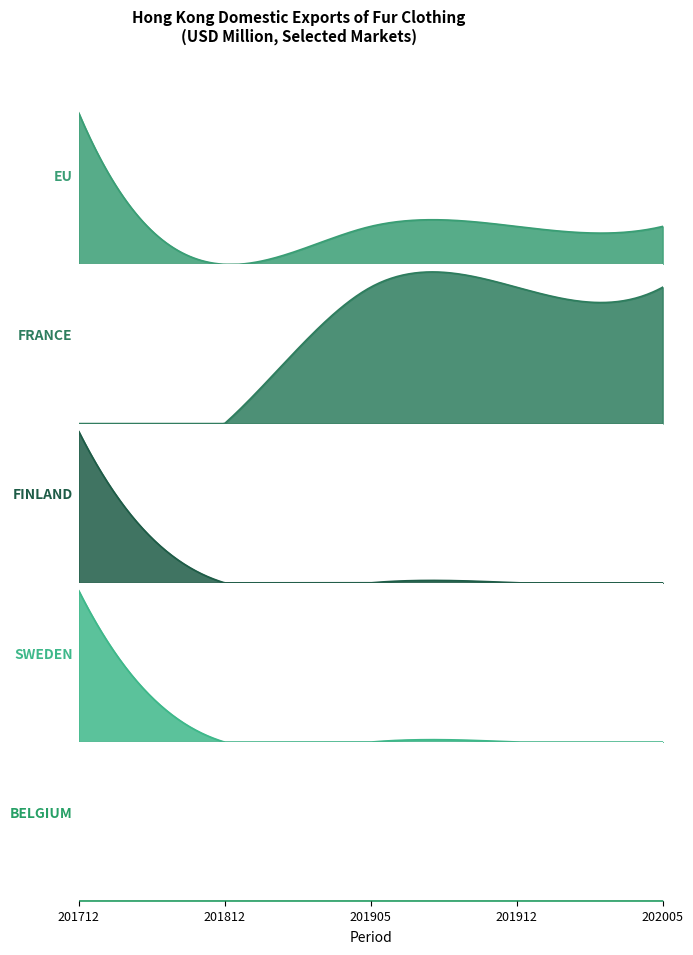

True or false: EU and SWEDEN cross at least once.

False